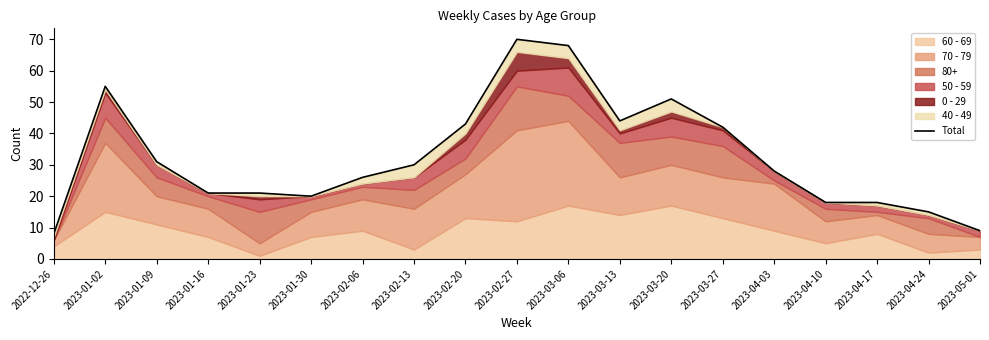

How many lines are shown in the chart?

1